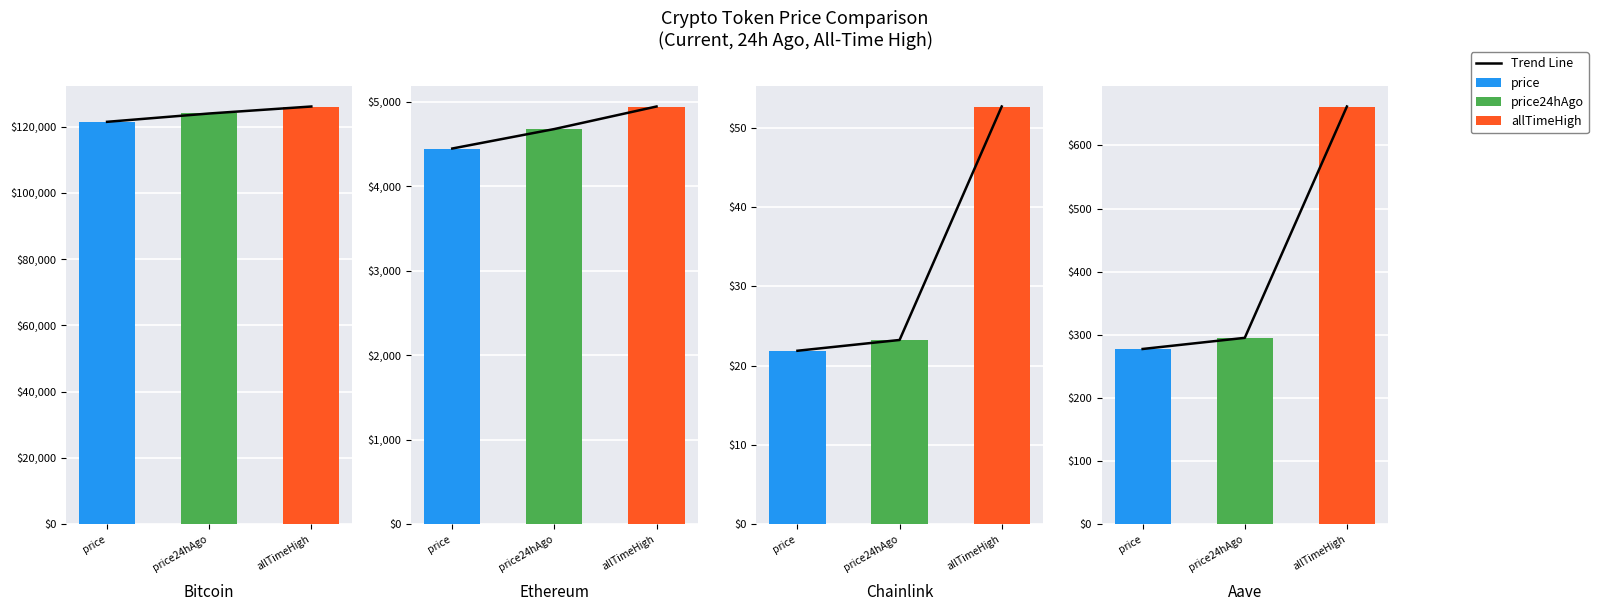

List the labels in order of value, largest first.

allTimeHigh, price24hAgo, price